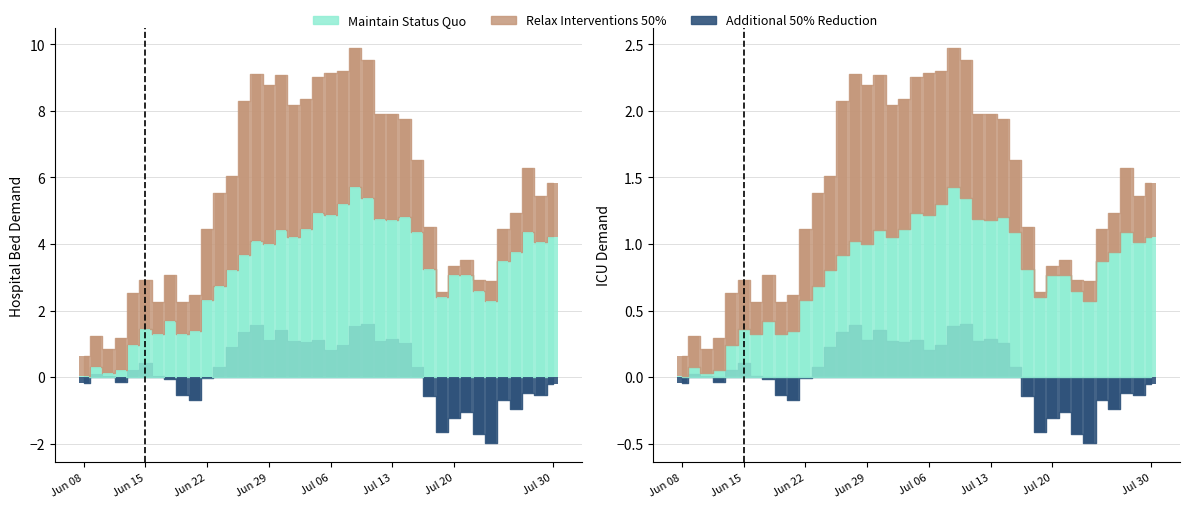

At which label does Maintain Status Quo reach its minimum?

Jun 08